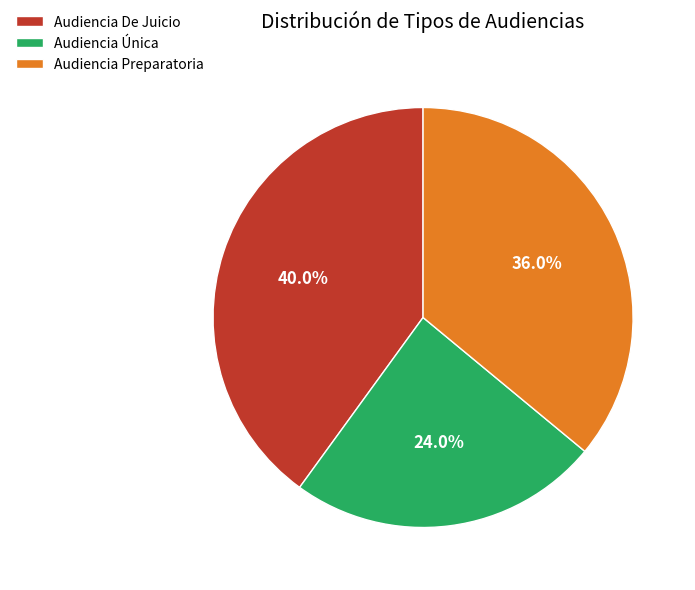

How many segments does this pie chart have?

3